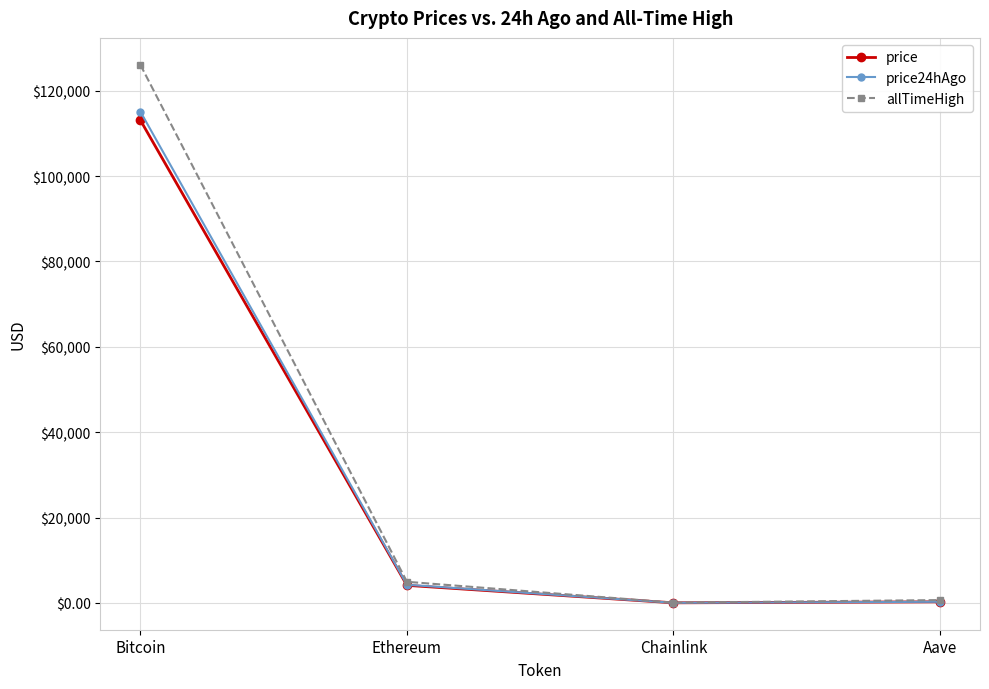

Which series changed the most between Bitcoin and Aave?

allTimeHigh